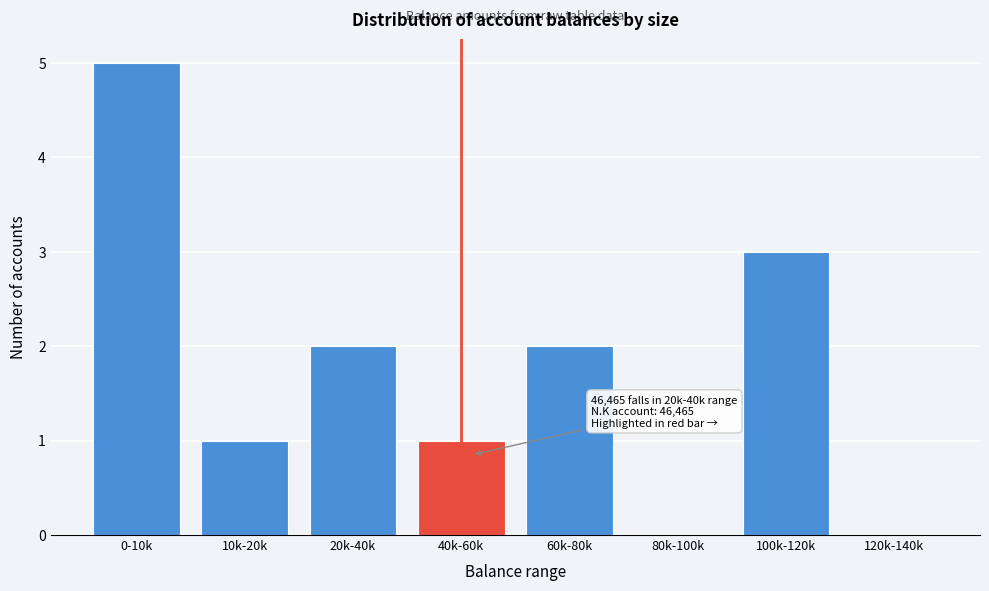

Reading left to right, transcribe all the data shown in this chart.

0-10k=5	10k-20k=1	20k-40k=2	40k-60k=1	60k-80k=2	80k-100k=0	100k-120k=3	120k-140k=0